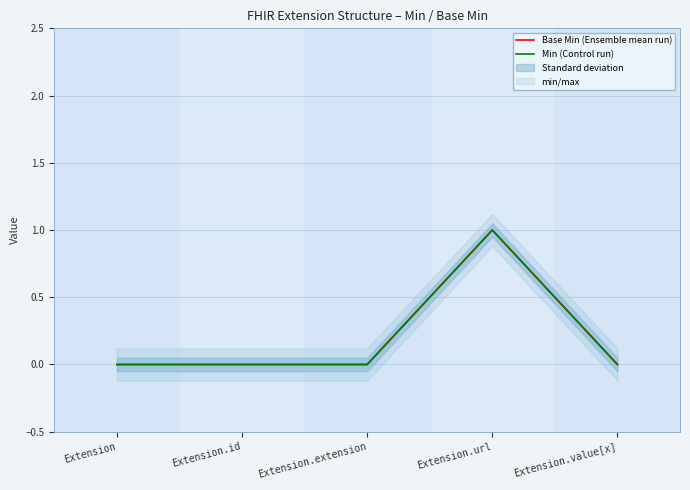

What is the difference between the maximum and minimum values in the Min (Control run) series?

1